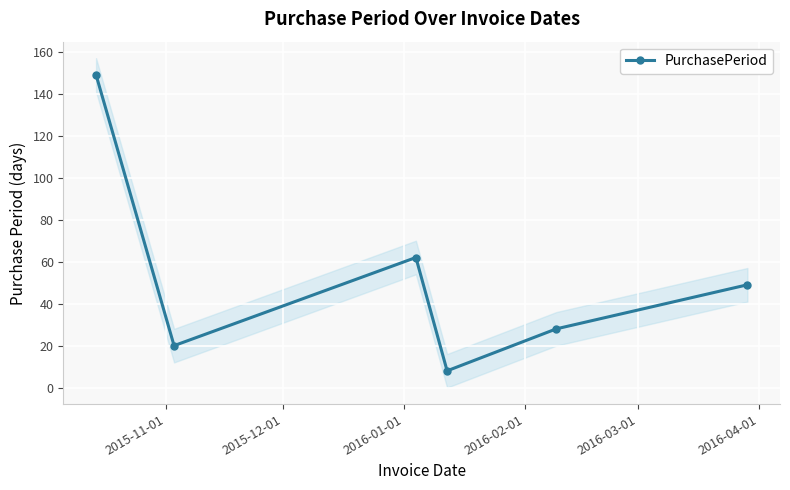

What is the maximum value for PurchasePeriod?

149